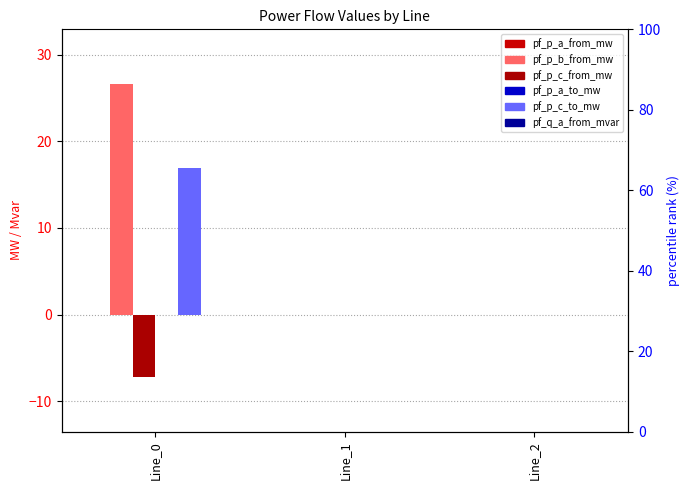

How many data points does each series have?

3